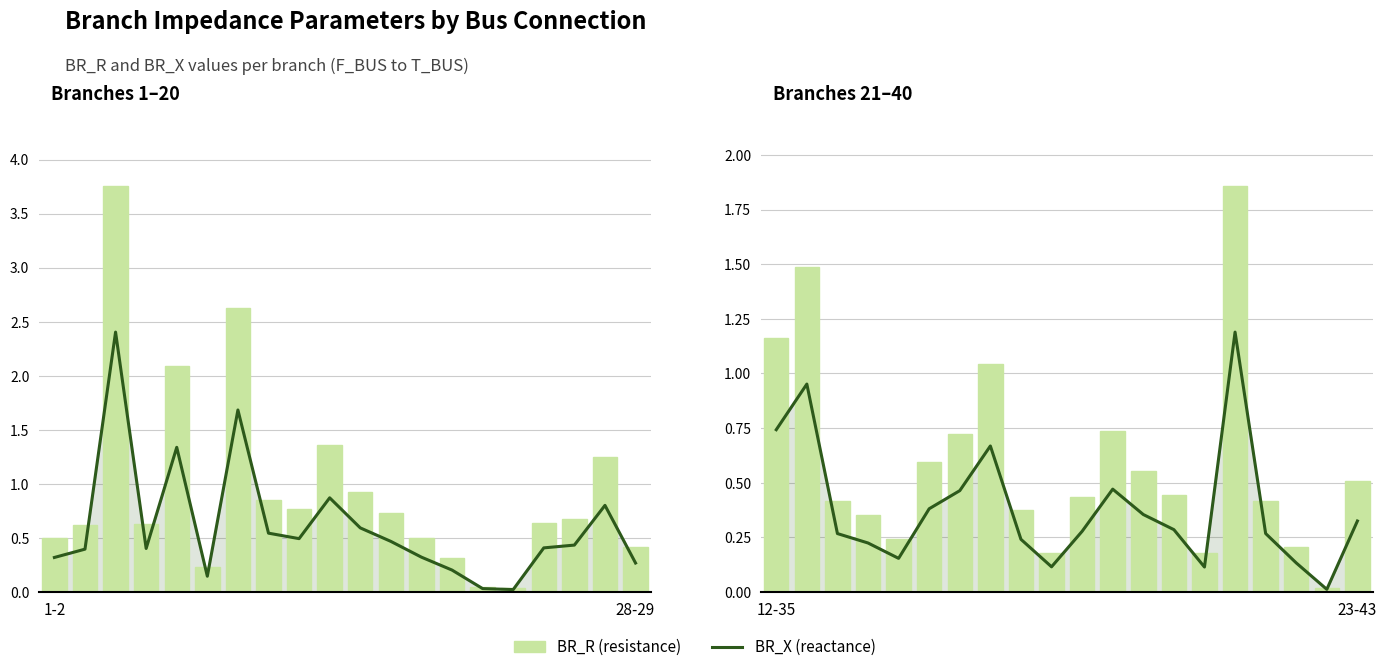

Between 4 and 9, which series saw the biggest shift?

BR_R